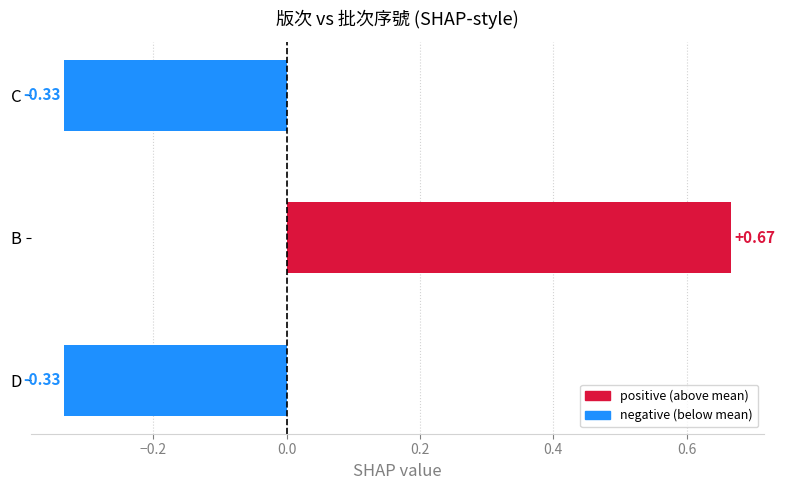

Which label corresponds to the largest value in the chart?

B